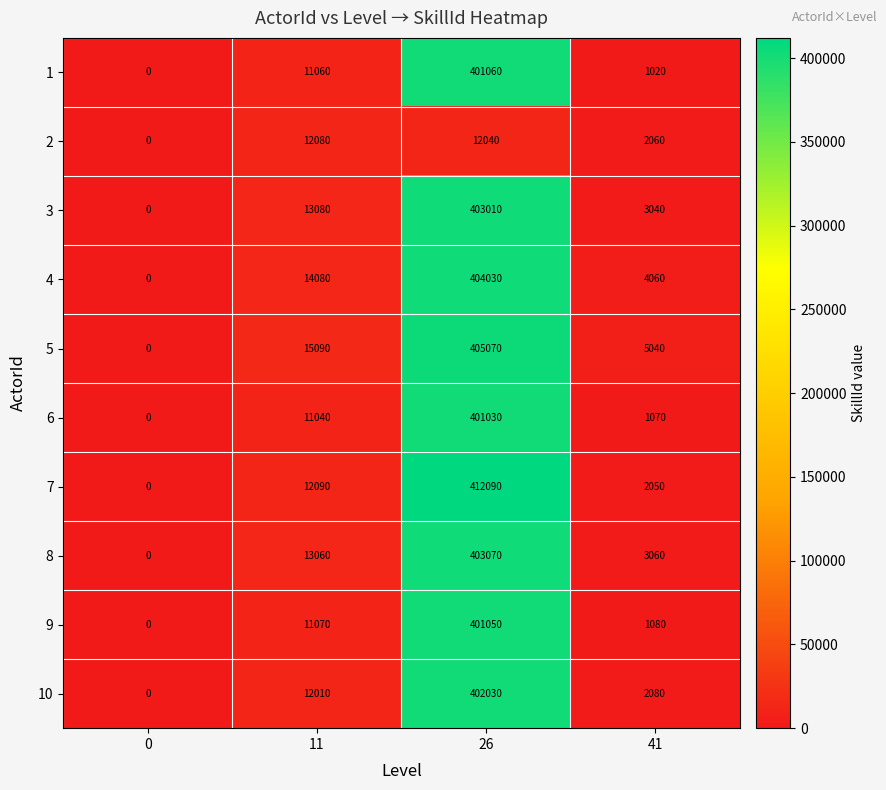

Count the number of categories in the chart.

4